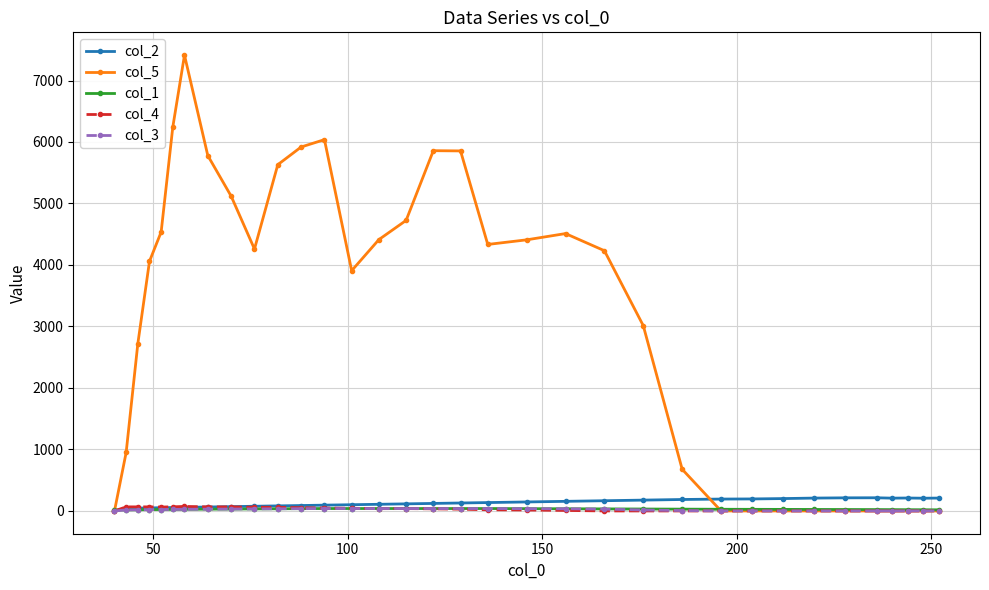

What is the difference between the second highest and second lowest values in the col_5 series?

6244.6